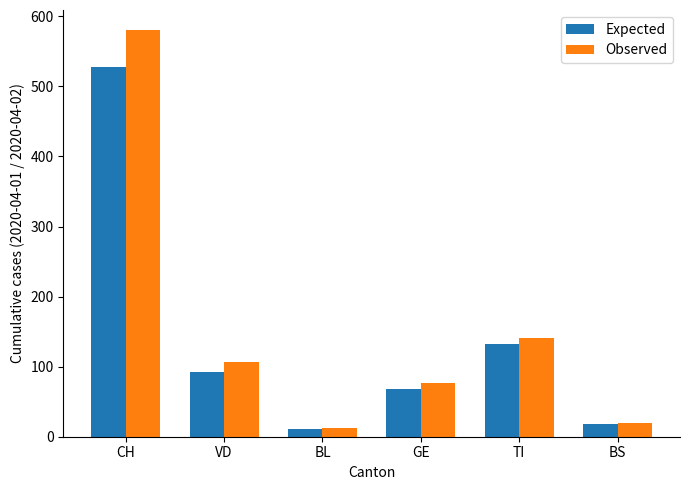

Where does the Expected series first go above 92?

CH